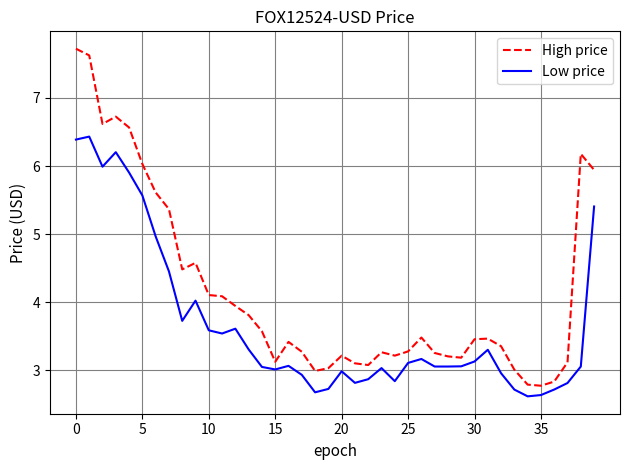

True or false: High price and Low price intersect in this chart.

False